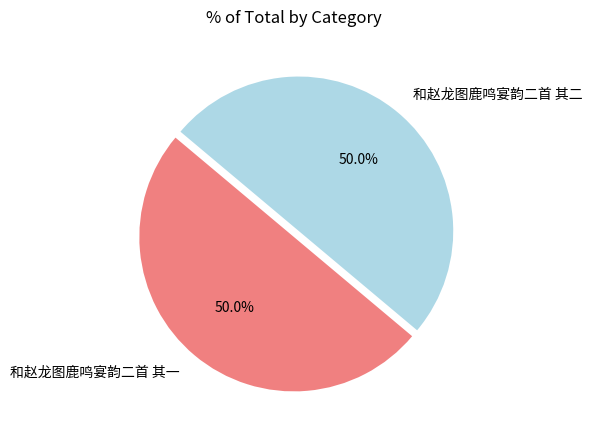

What portion of the pie excludes 和赵龙图鹿鸣宴韵二首 其二?

50.0%